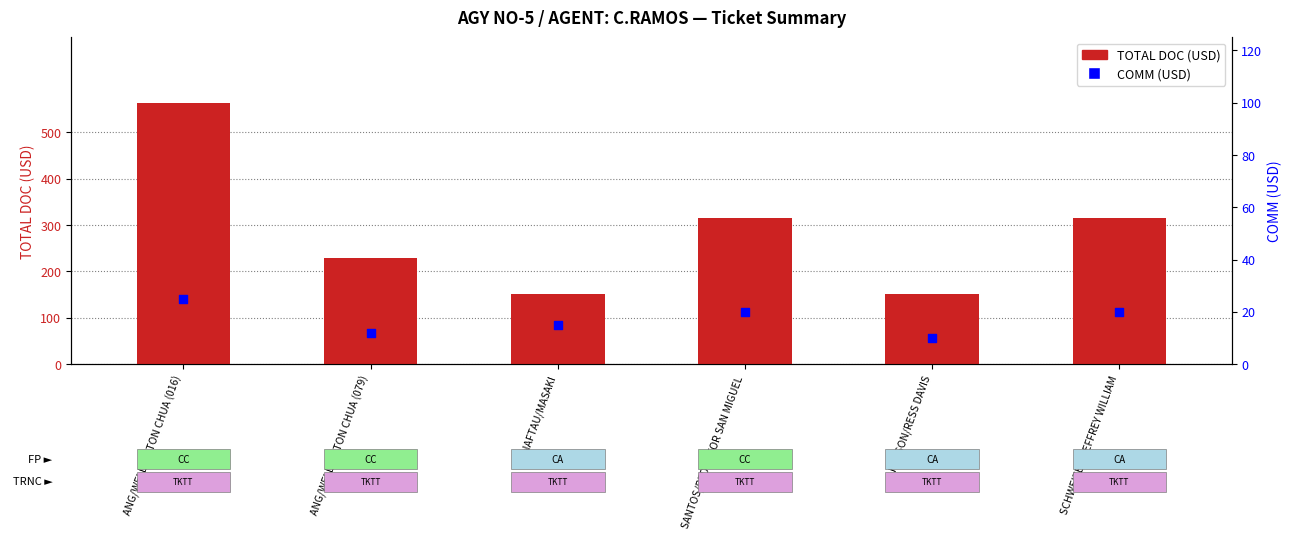

At how many categories does at least one series exceed 202?

4